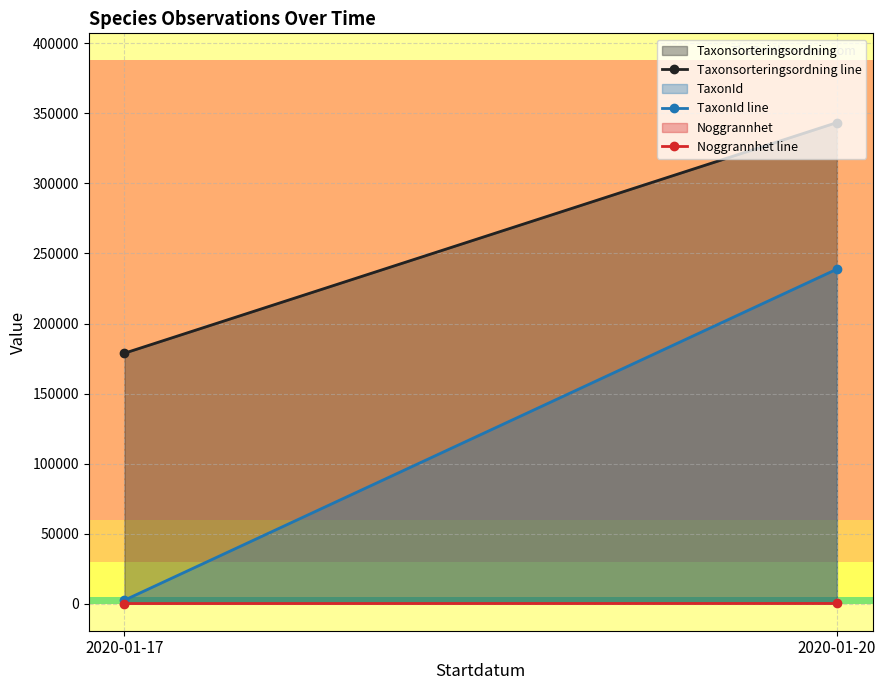

The value of TaxonId line at 2020-01-17 is 2404. True or false?

True